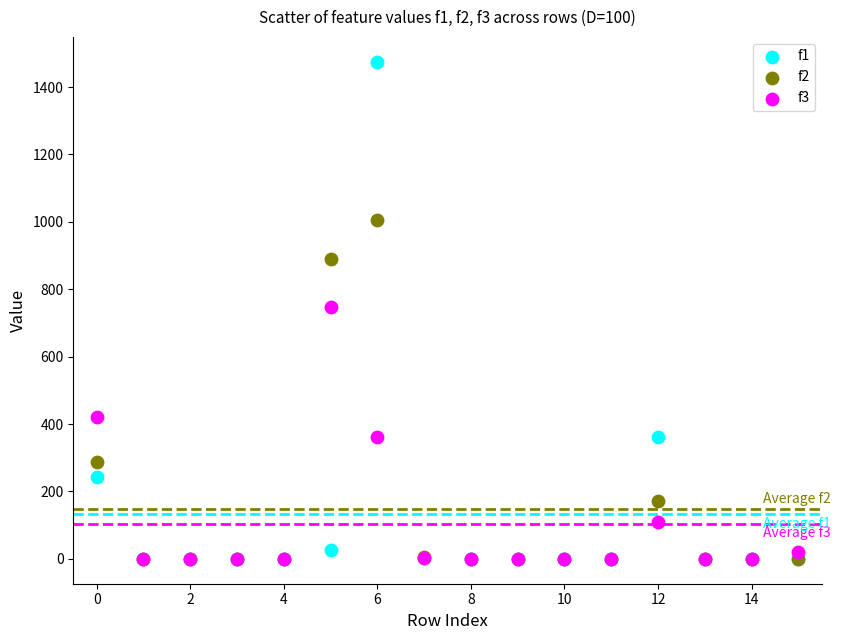

Which series reaches the maximum Y coordinate?

f1